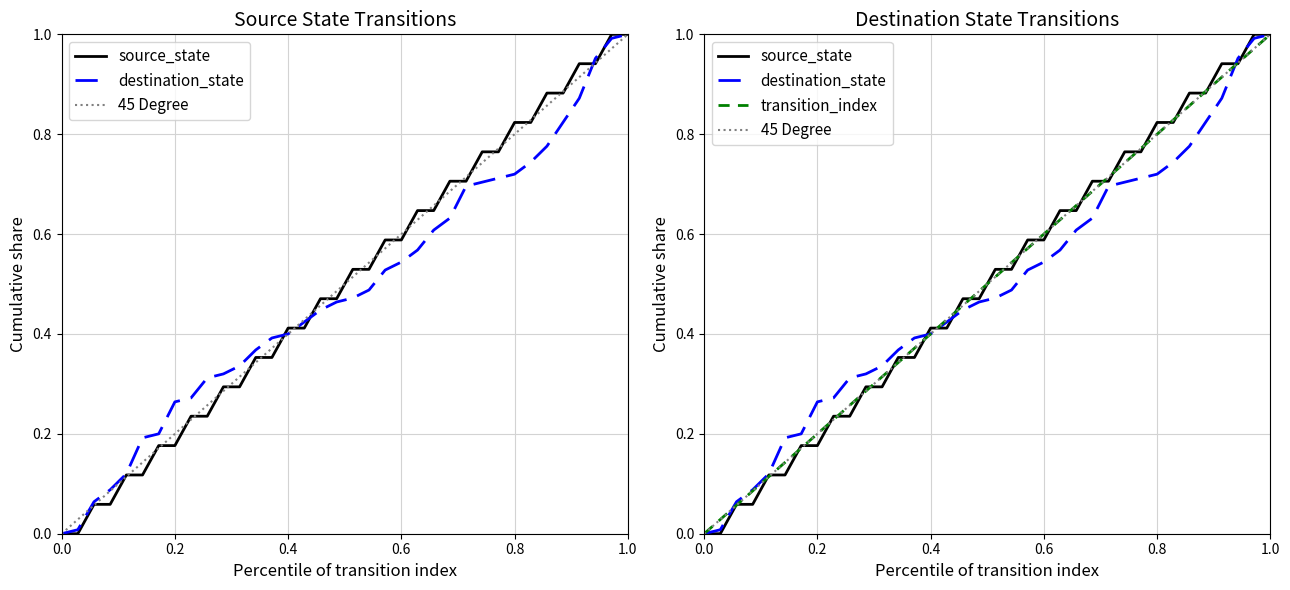

True or false: the data has more than 0 interior local peaks.

False